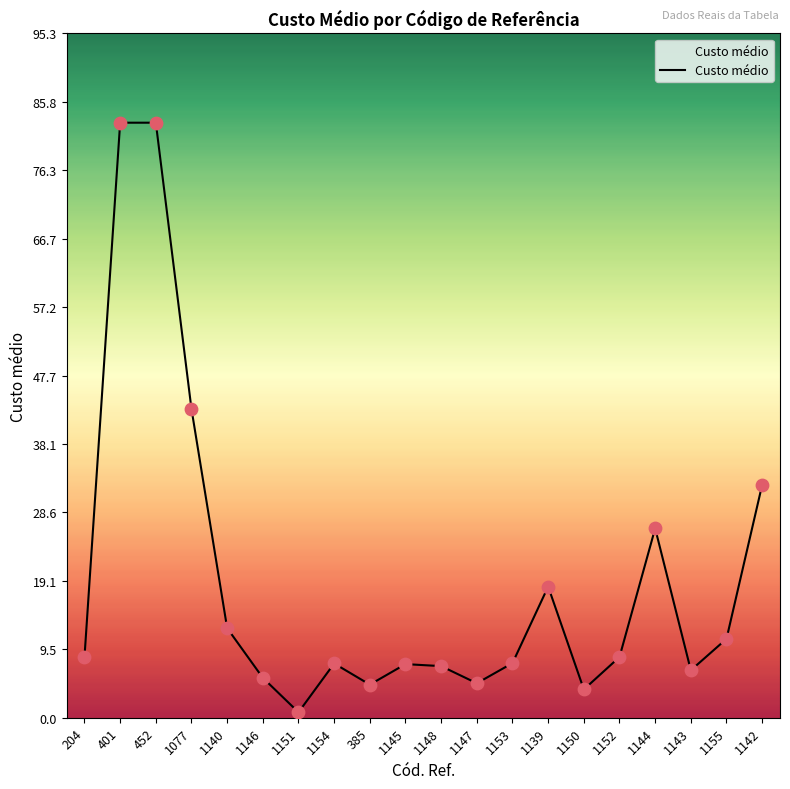

Approximately how many times larger is the value at 1146 compared to 1140?

0.4